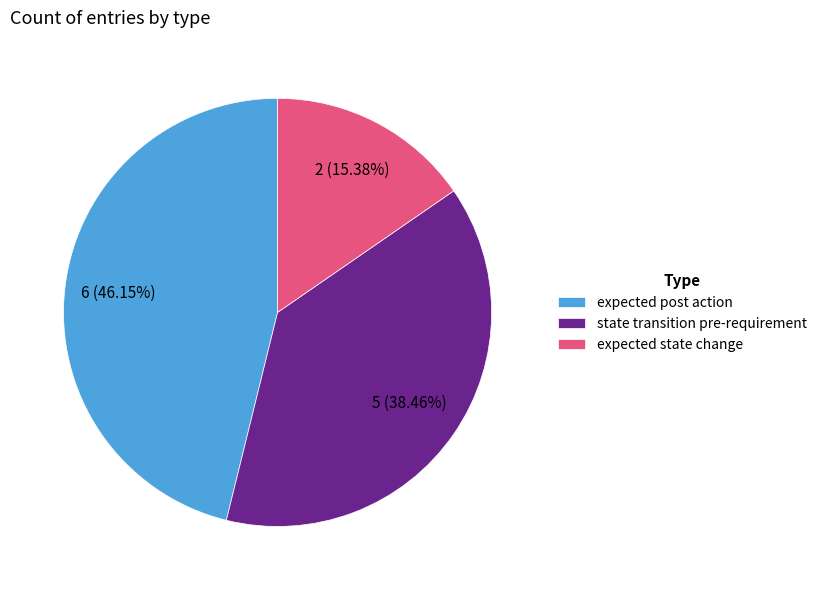

Does state transition pre-requirement account for over 50% of the chart?

No